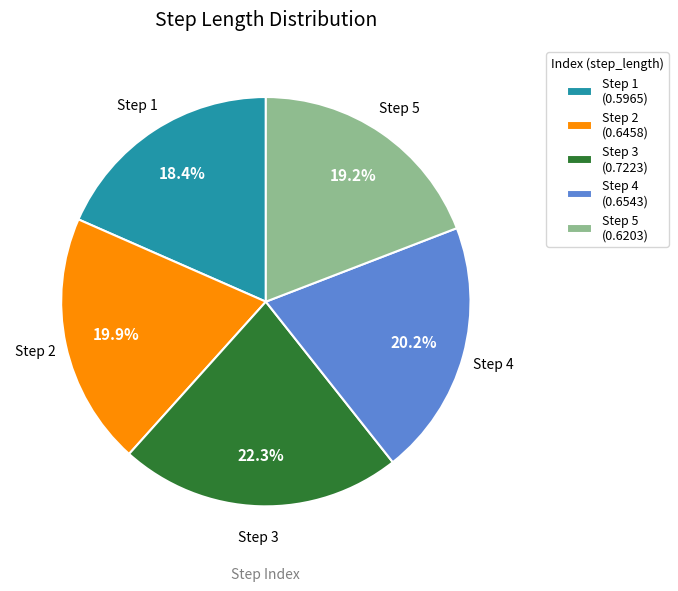

What is the total percentage of Step 1 (0.5965) and Step 4 (0.6543)?

38.6%